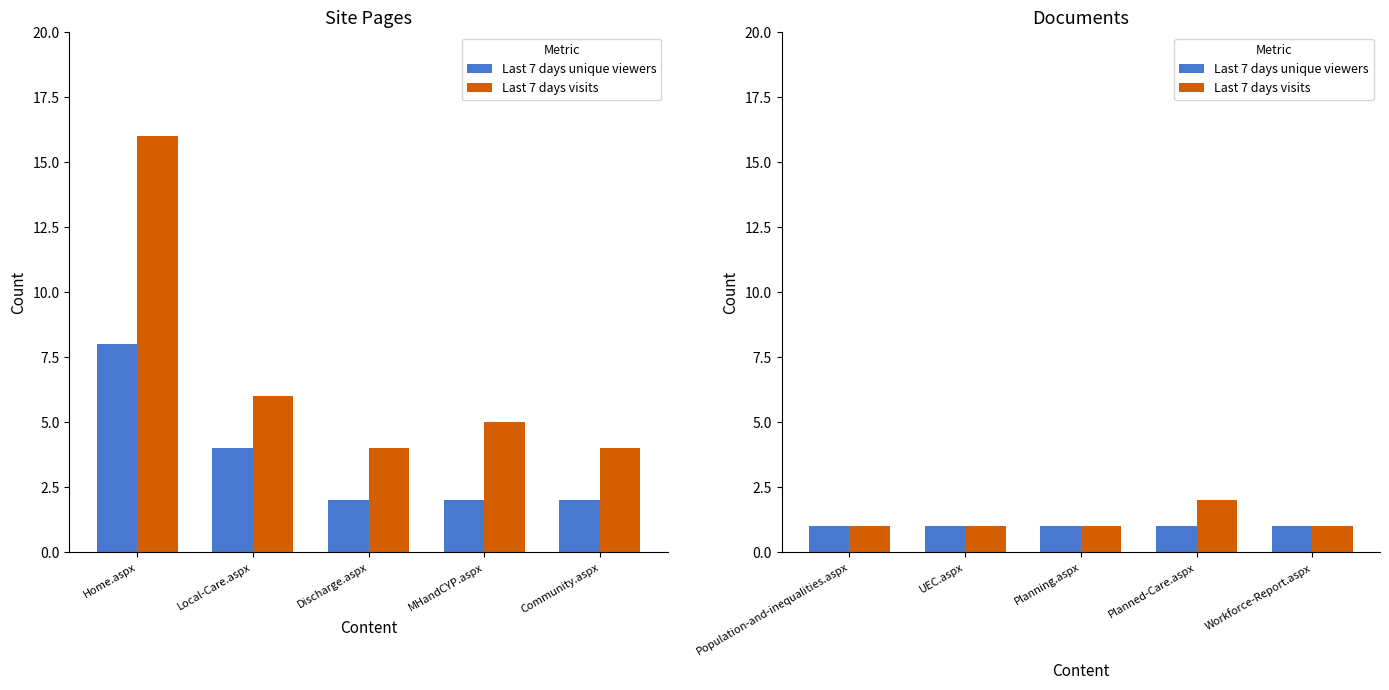

True or false: Last 7 days visits has a value of 1 at Population-and-inequalities.aspx.

False